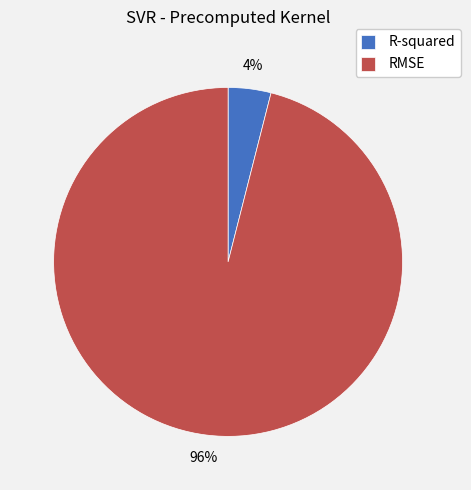

Do R-squared and RMSE together represent more than half of the pie?

Yes